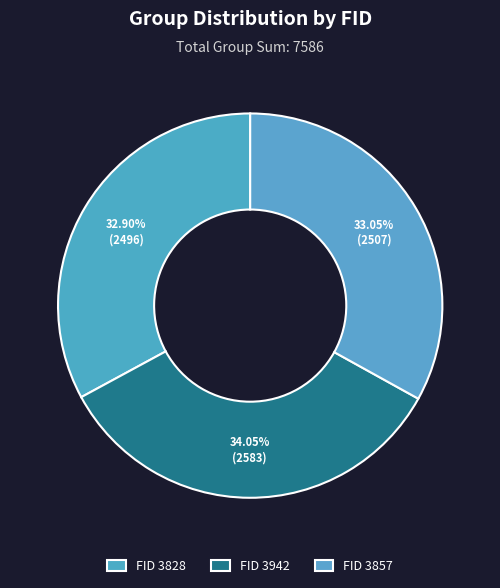

How many segments does this pie chart have?

3